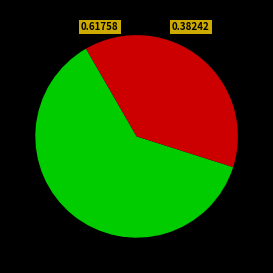

Count the number of slices in the pie.

2